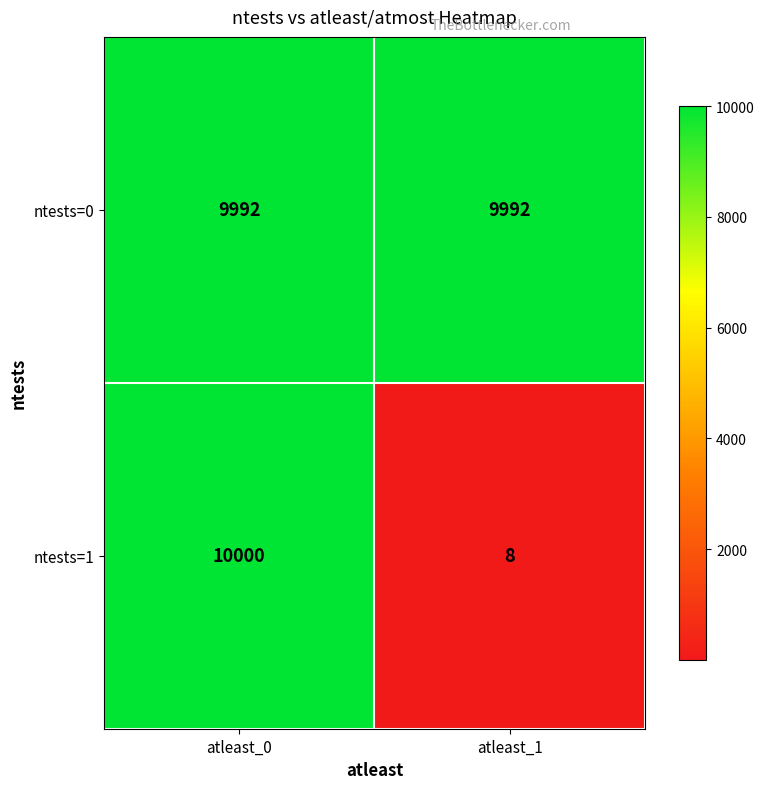

True or false: ntests=0 has a value of 9992 at atleast_1.

True